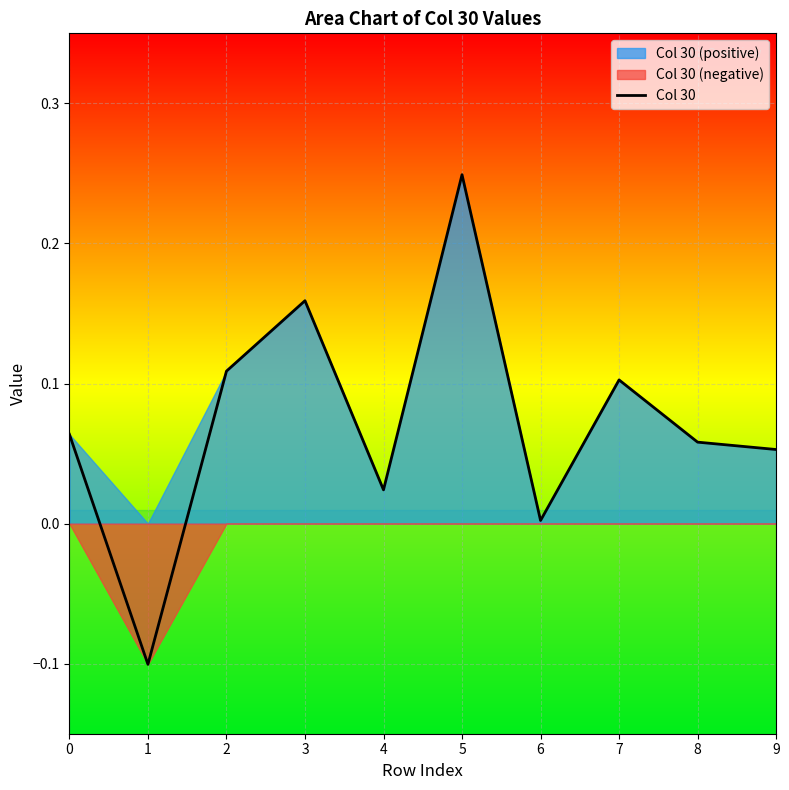

Is it true that the value at 6 is 0.0?

False